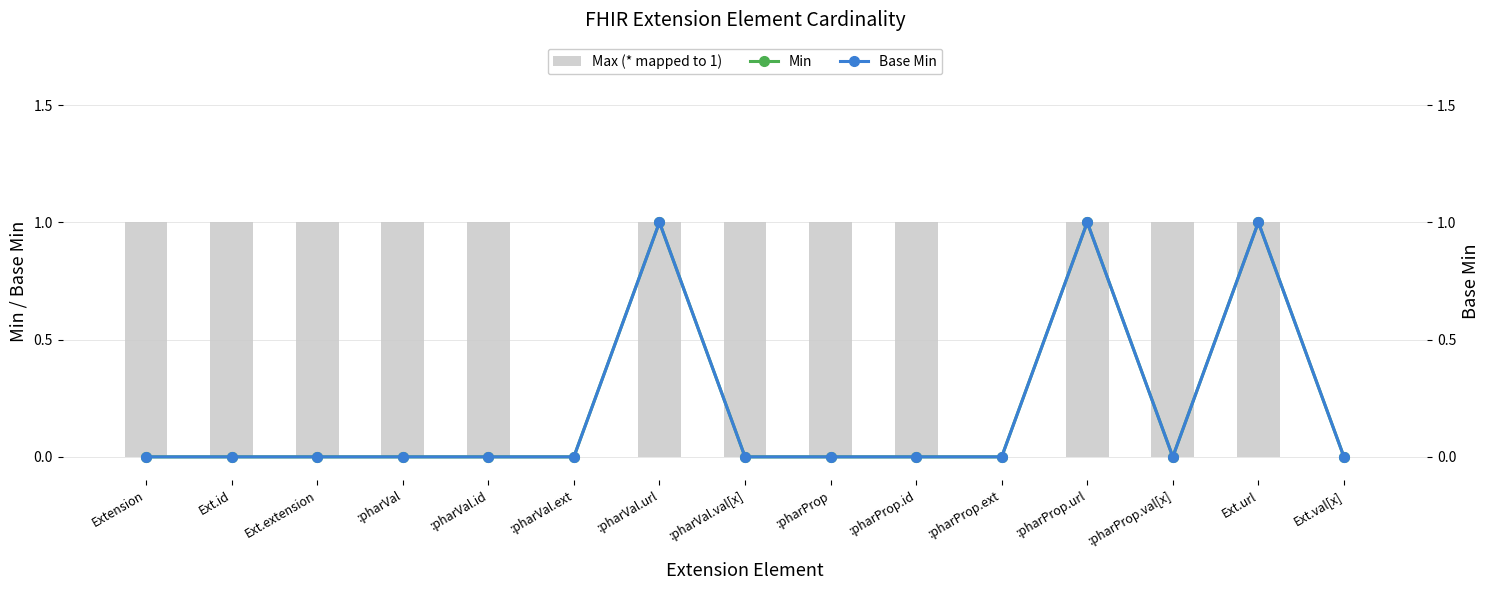

Rank the series by their maximum value, from lowest to highest.

Max (* mapped to 1), Min, Base Min